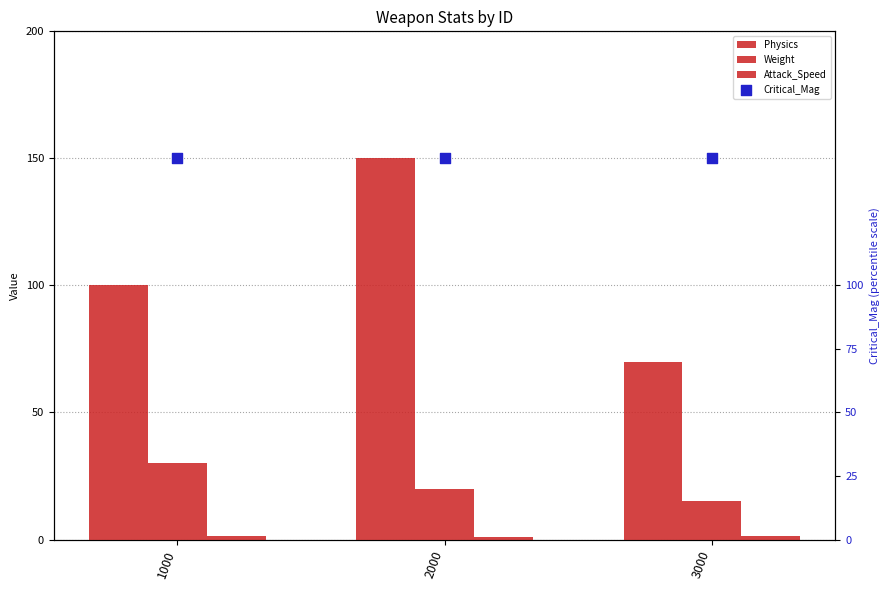

Which series contains the highest Y value?

Physics